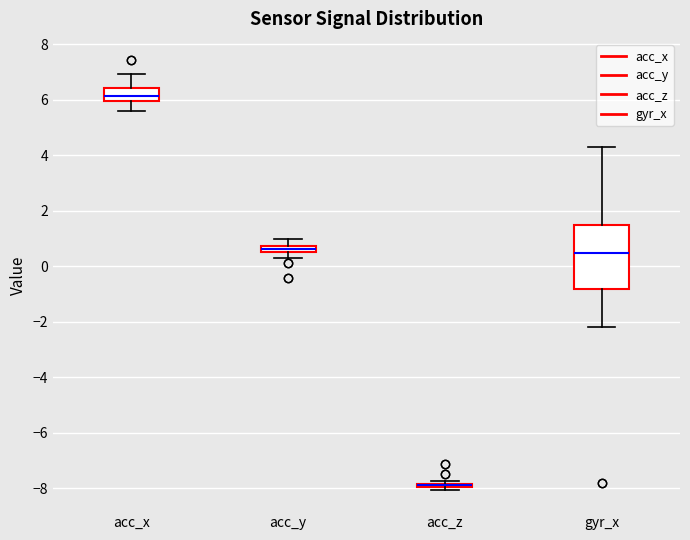

Which box is the tallest, from its lower edge to its upper edge?

gyr_x